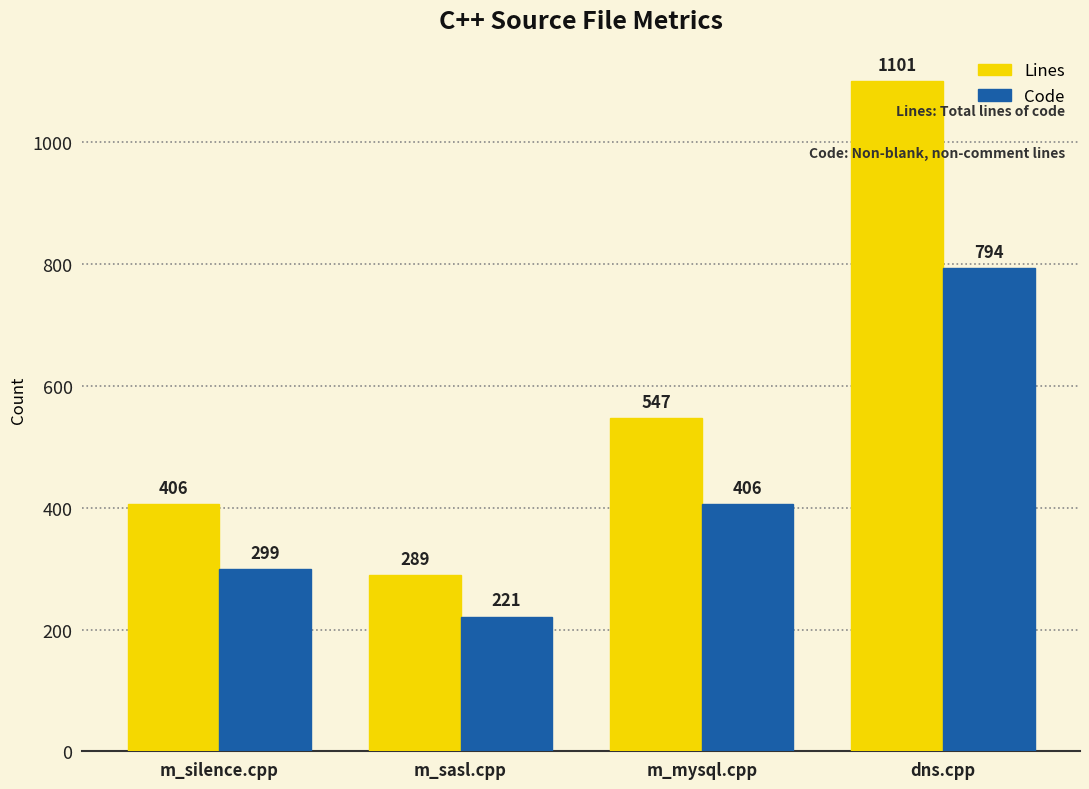

Where is Code nearest to the value 507?

m_mysql.cpp